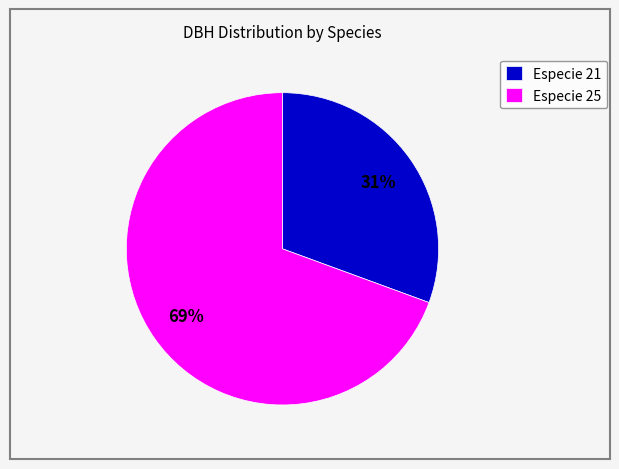

What is the largest slice in the pie chart?

Especie 25